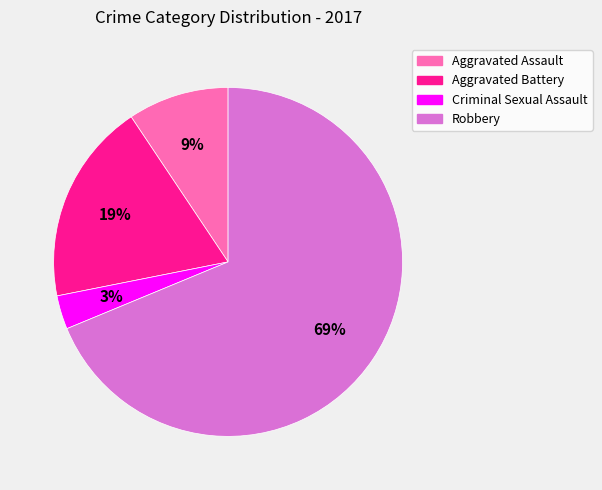

How many segments does this pie chart have?

4